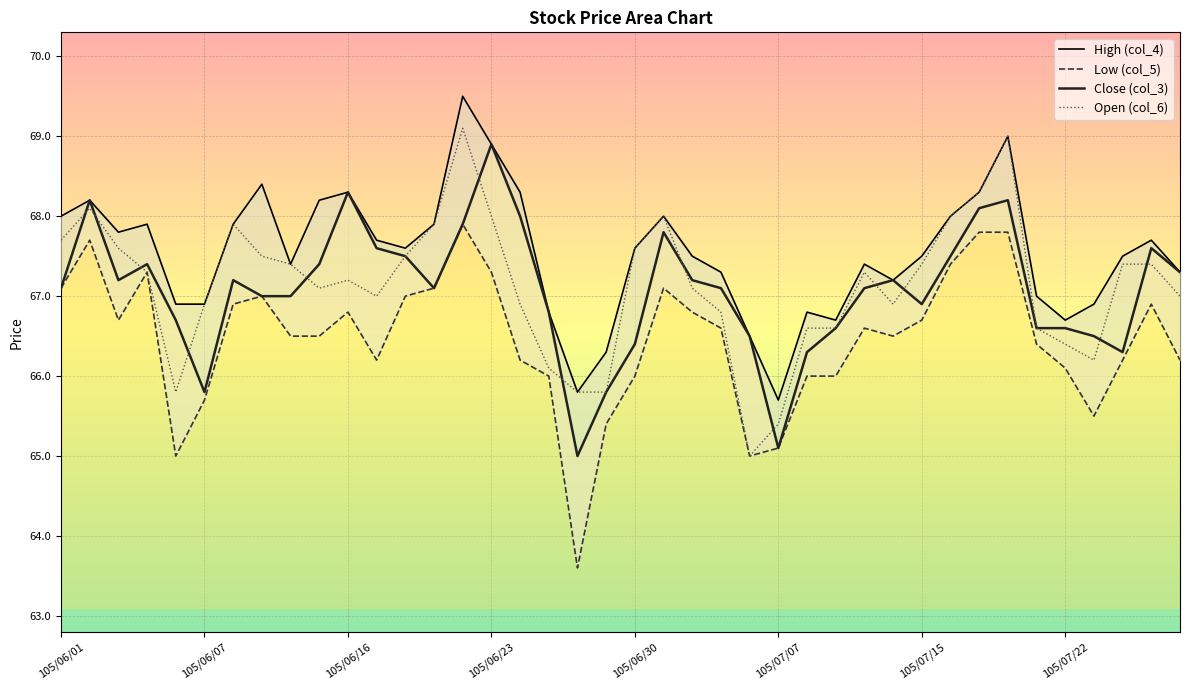

What is the highest value of the Close (col_3) series?

68.9